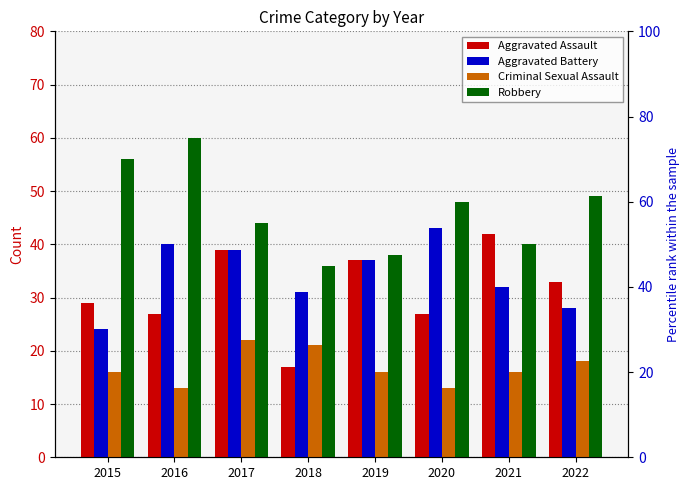

Reading right to left, list all the values displayed in this chart.

Aggravated Assault: 2022=33	2021=42	2020=27	2019=37	2018=17	2017=39	2016=27	2015=29
Aggravated Battery: 2022=28	2021=32	2020=43	2019=37	2018=31	2017=39	2016=40	2015=24
Criminal Sexual Assault: 2022=18	2021=16	2020=13	2019=16	2018=21	2017=22	2016=13	2015=16
Robbery: 2022=49	2021=40	2020=48	2019=38	2018=36	2017=44	2016=60	2015=56